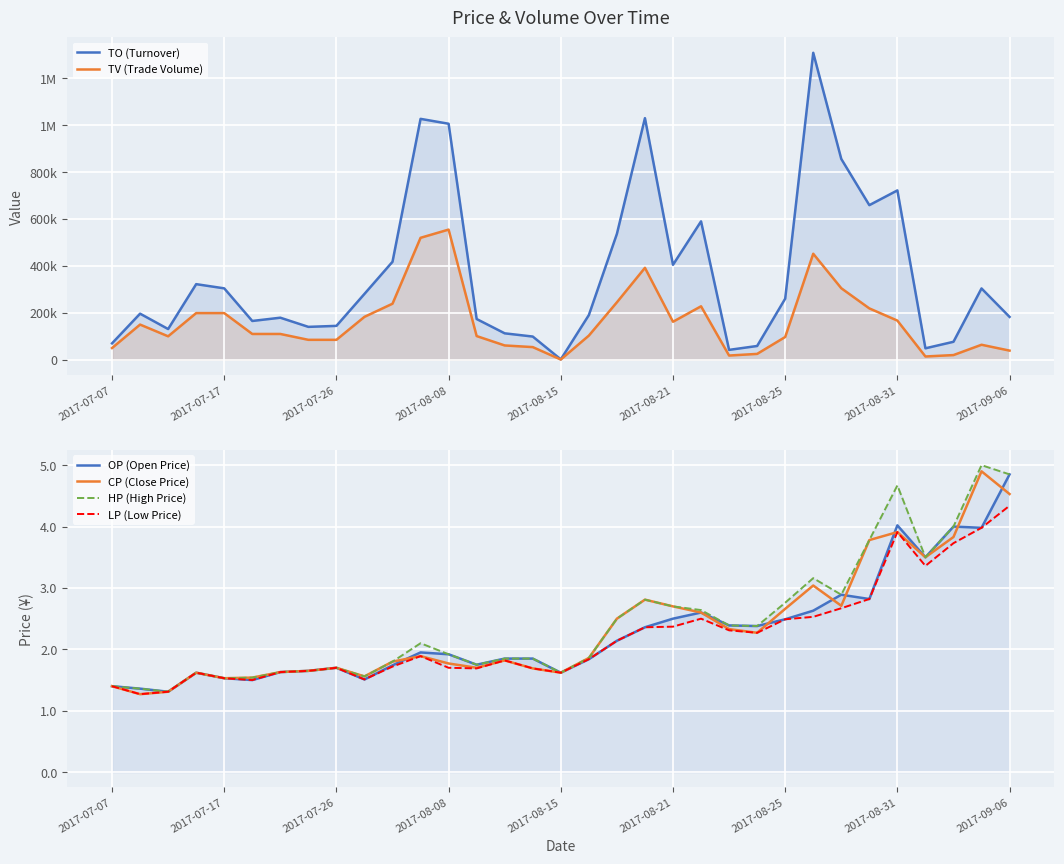

True or false: CP (Close Price) and HP (High Price) intersect in this chart.

False